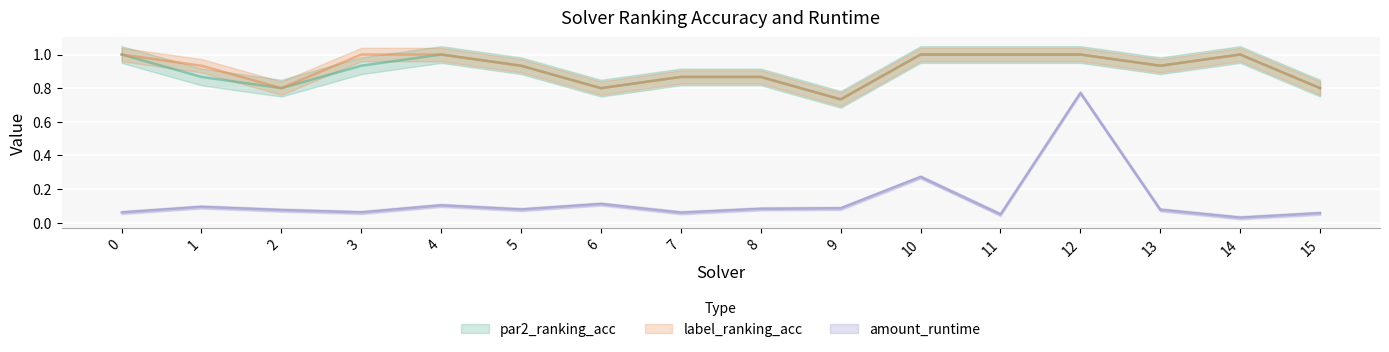

Reading right to left, list all the values displayed in this chart.

par2_ranking_acc: 15=0.8	14=1.0	13=0.9	12=1.0	11=1.0	10=1.0	9=0.7	8=0.9	7=0.9	6=0.8	5=0.9	4=1.0	3=0.9	2=0.8	1=0.9	0=1.0
label_ranking_acc: 15=0.8	14=1.0	13=0.9	12=1.0	11=1.0	10=1.0	9=0.7	8=0.9	7=0.9	6=0.8	5=0.9	4=1.0	3=1.0	2=0.8	1=0.9	0=1.0
amount_runtime: 15=0.1	14=0.0	13=0.1	12=0.8	11=0.0	10=0.3	9=0.1	8=0.1	7=0.1	6=0.1	5=0.1	4=0.1	3=0.1	2=0.1	1=0.1	0=0.1